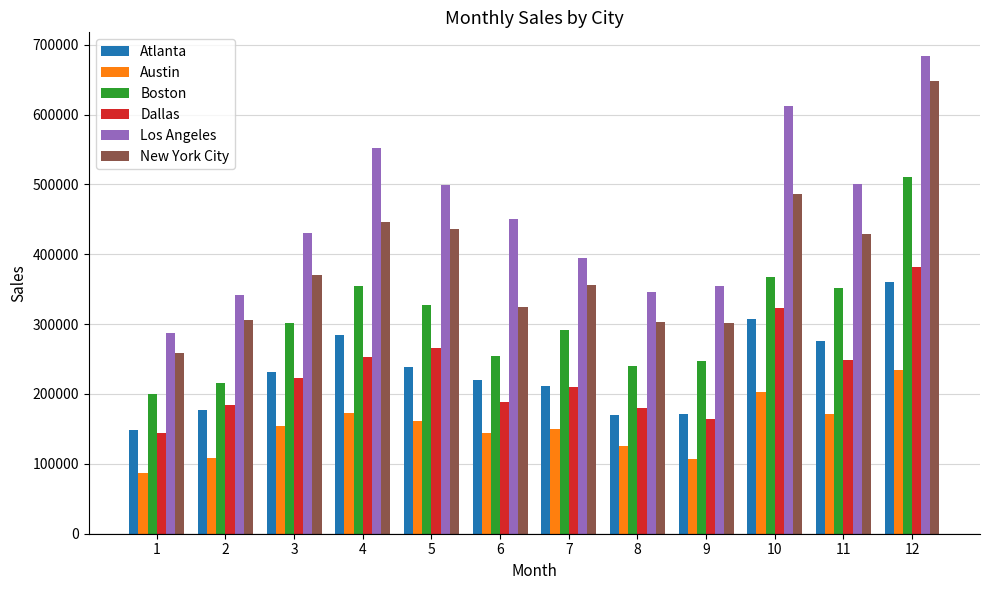

Which category has the highest value in the Dallas series?

12